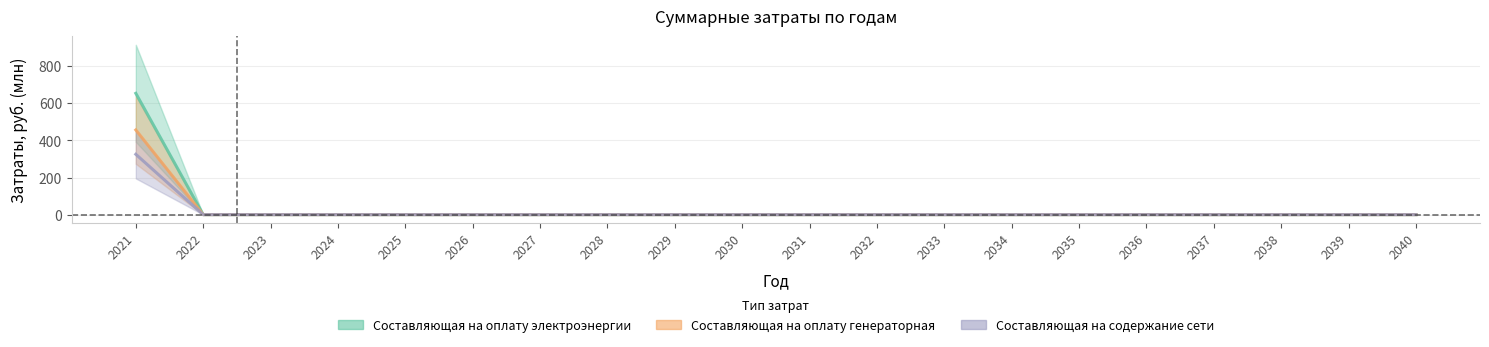

Reading left to right, list all the values displayed in this chart.

Составляющая на оплату электроэнергии: 2021=325.3	2022=0.0	2023=0.0	2024=0.0	2025=0.0	2026=0.0	2027=0.0	2028=0.0	2029=0.0	2030=0.0	2031=0.0	2032=0.0	2033=0.0	2034=0.0	2035=0.0	2036=0.0	2037=0.0	2038=0.0	2039=0.0	2040=0.0
Составляющая на оплату генераторная: 2021=654.0	2022=0.0	2023=0.0	2024=0.0	2025=0.0	2026=0.0	2027=0.0	2028=0.0	2029=0.0	2030=0.0	2031=0.0	2032=0.0	2033=0.0	2034=0.0	2035=0.0	2036=0.0	2037=0.0	2038=0.0	2039=0.0	2040=0.0
Составляющая на содержание сети: 2021=456.5	2022=0.0	2023=0.0	2024=0.0	2025=0.0	2026=0.0	2027=0.0	2028=0.0	2029=0.0	2030=0.0	2031=0.0	2032=0.0	2033=0.0	2034=0.0	2035=0.0	2036=0.0	2037=0.0	2038=0.0	2039=0.0	2040=0.0